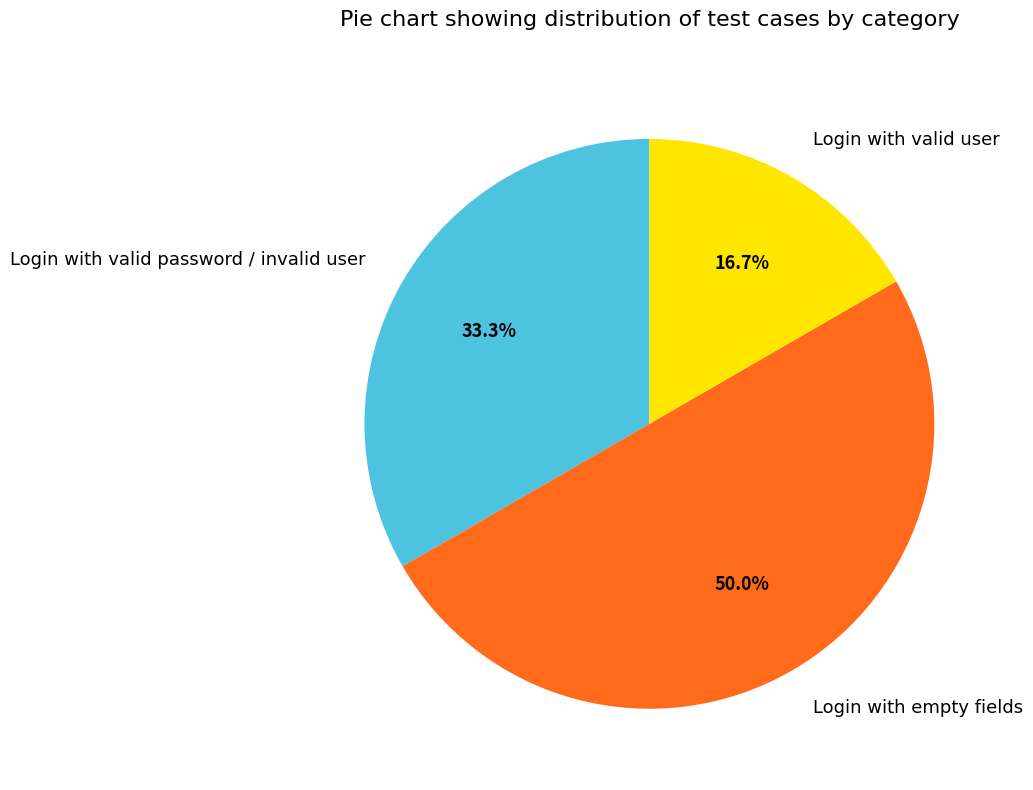

Which has a higher value, Login with empty fields or Login with valid password / invalid user?

Login with empty fields